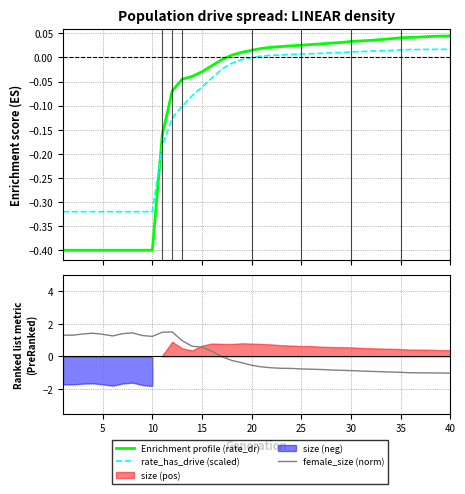

What is the maximum value shown in the chart?

1.5